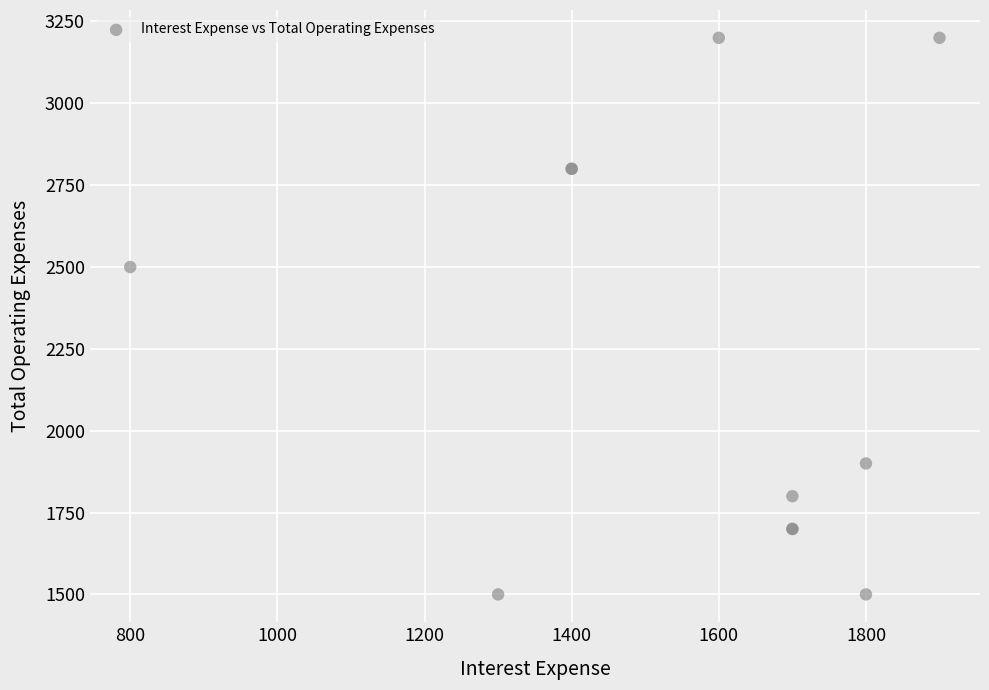

What Y value in the scatter plot is closest to 2350?

2500